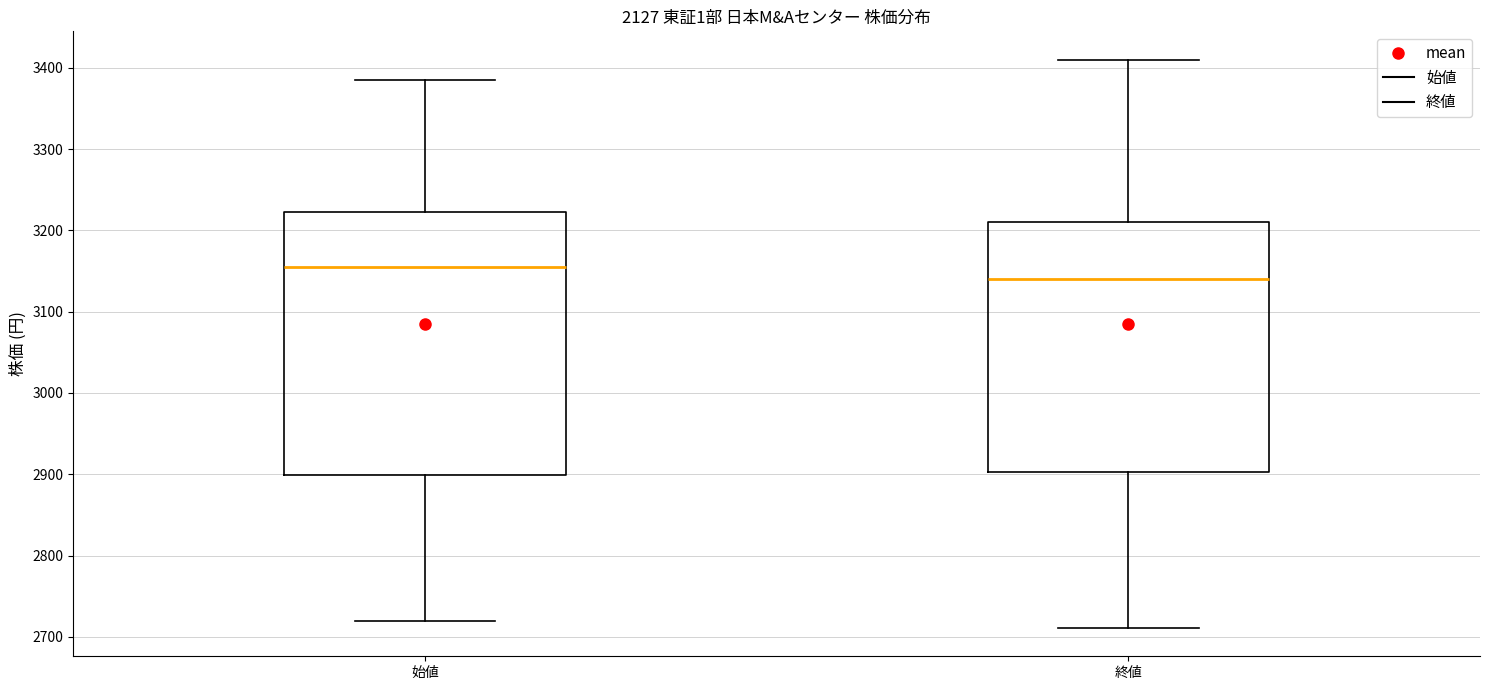

Which box's median line is the lowest?

終値